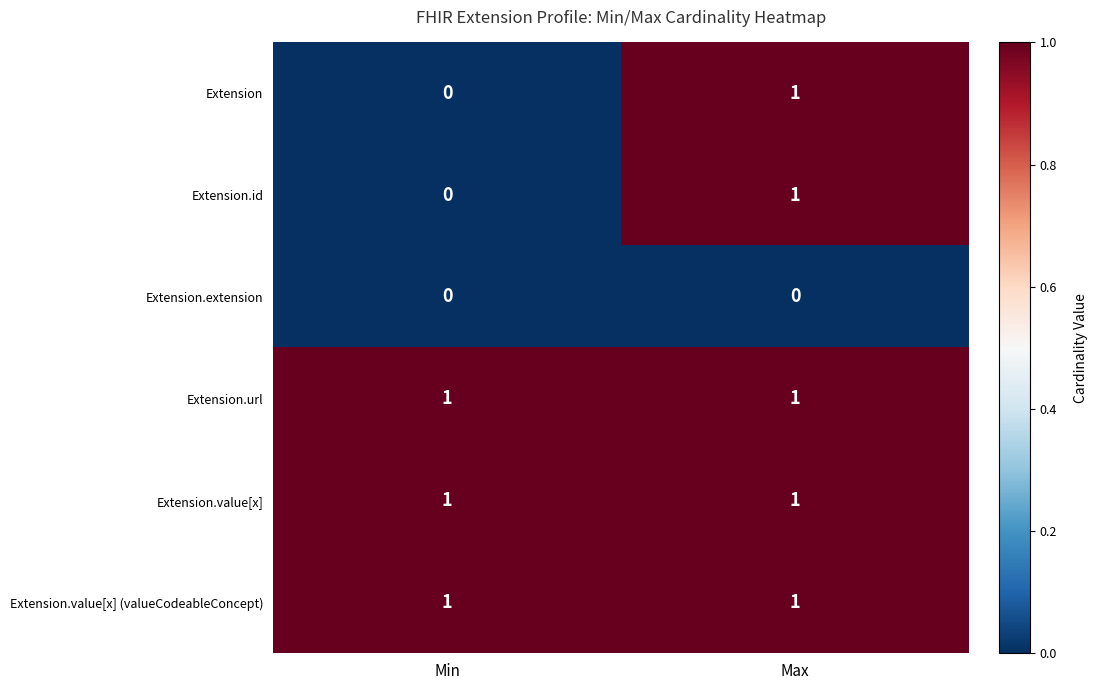

Reading left to right, transcribe all the data shown in this chart.

Extension: 0	1
Extension.id: 0	1
Extension.extension: 0	0
Extension.url: 1	1
Extension.value[x]: 1	1
Extension.value[x] (valueCodeableConcept): 1	1